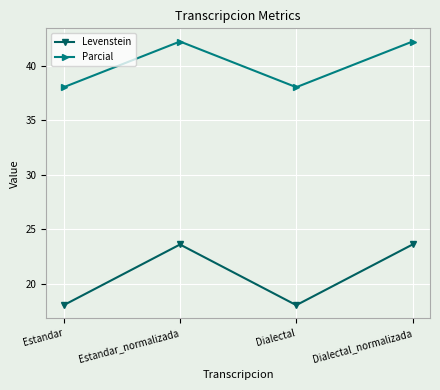

True or false: Levenstein and Parcial intersect in this chart.

False